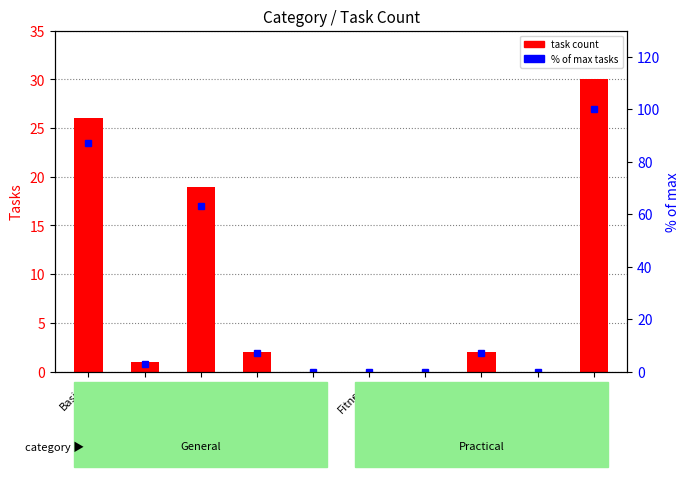

What is the sum of the % of max values at Emergency and Basics?

94